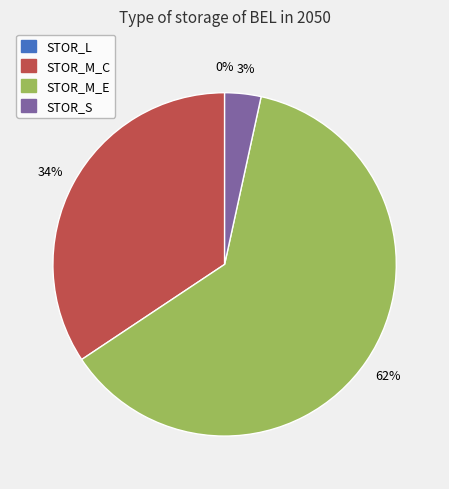

To the nearest percent, what is the difference between the largest and smallest slice percentages?

62%